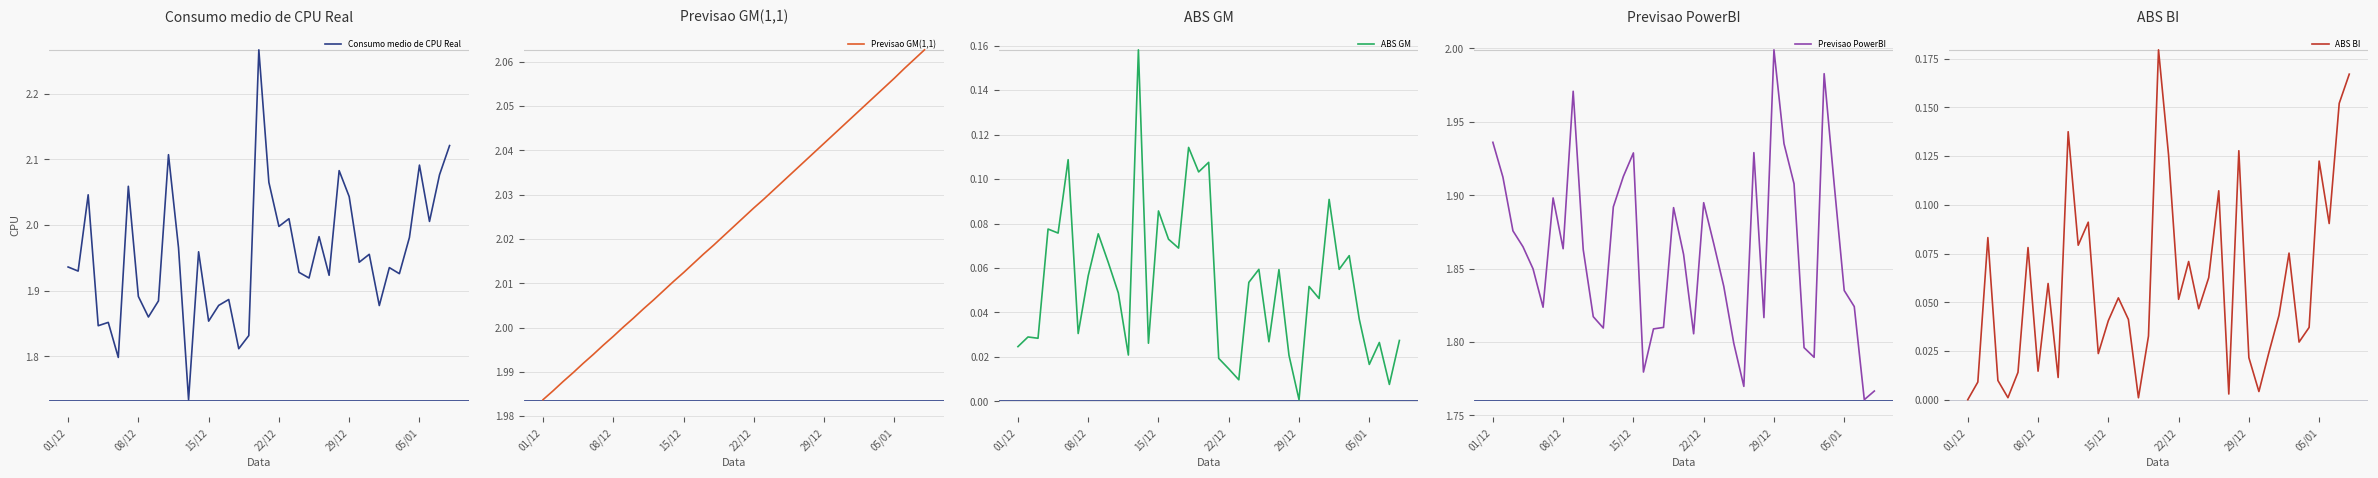

Does the chart have visible grid lines?

Yes